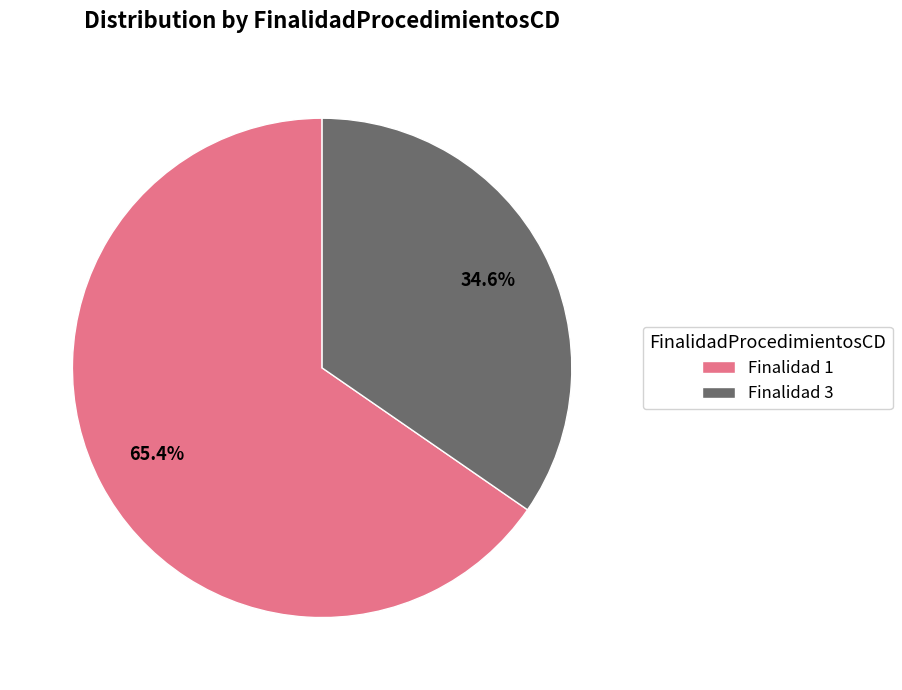

What is the largest slice in the pie chart?

Finalidad 1